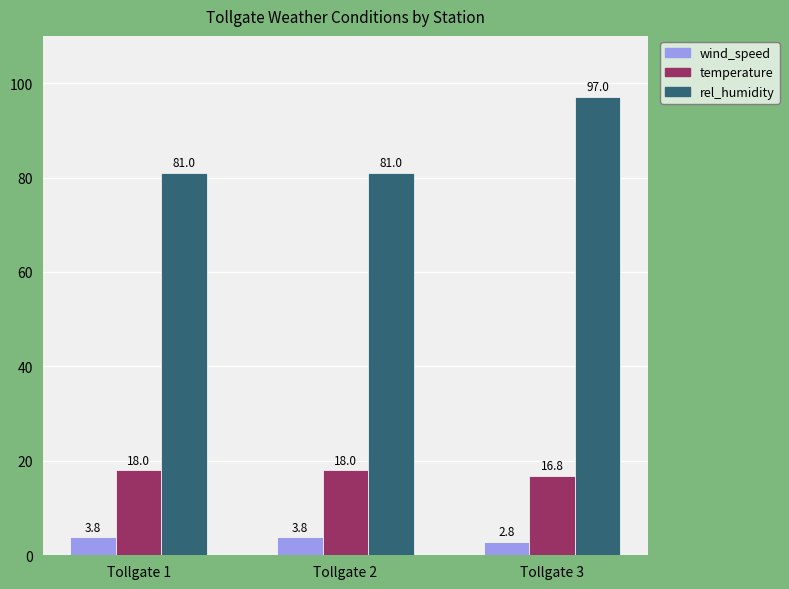

Count the number of data series in this chart.

3